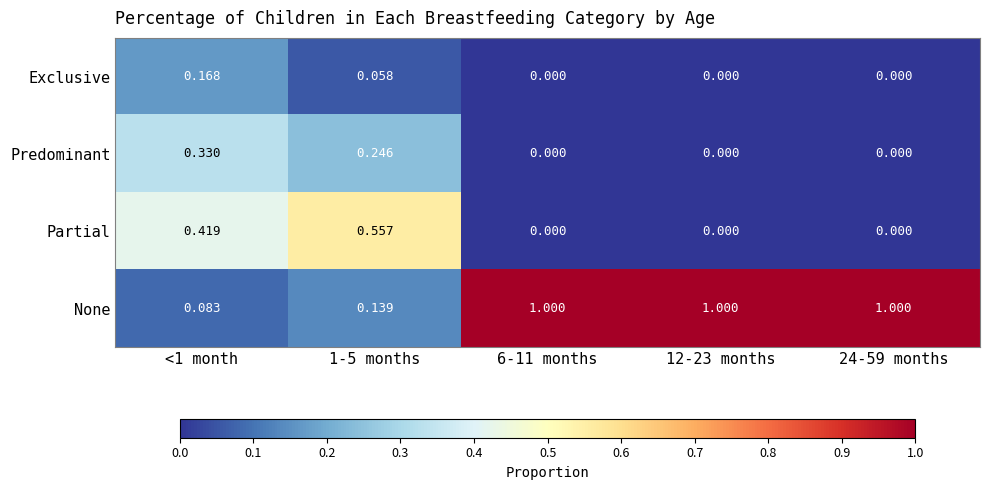

List the series in order of their peak value, highest first.

None, Partial, Predominant, Exclusive